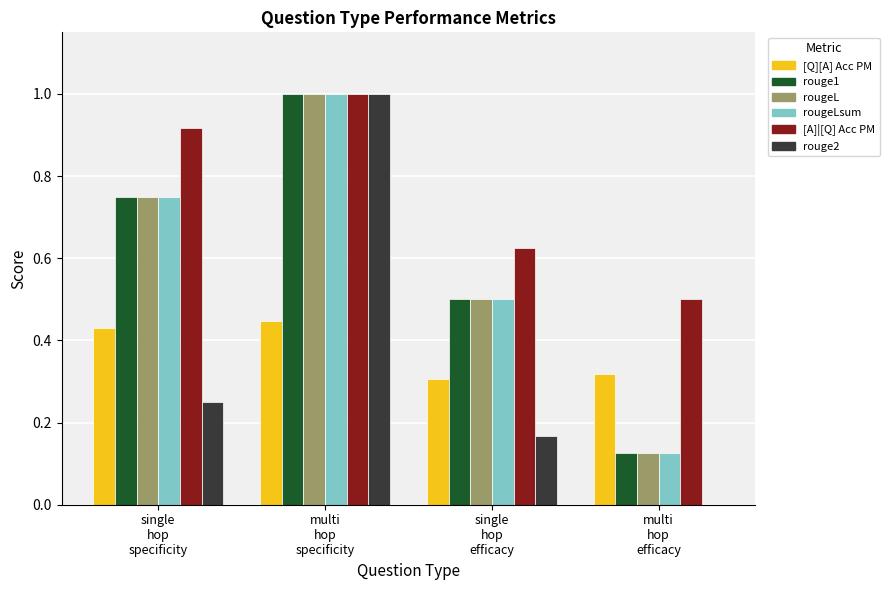

Are the bars grouped side by side (vs. stacked)?

Yes